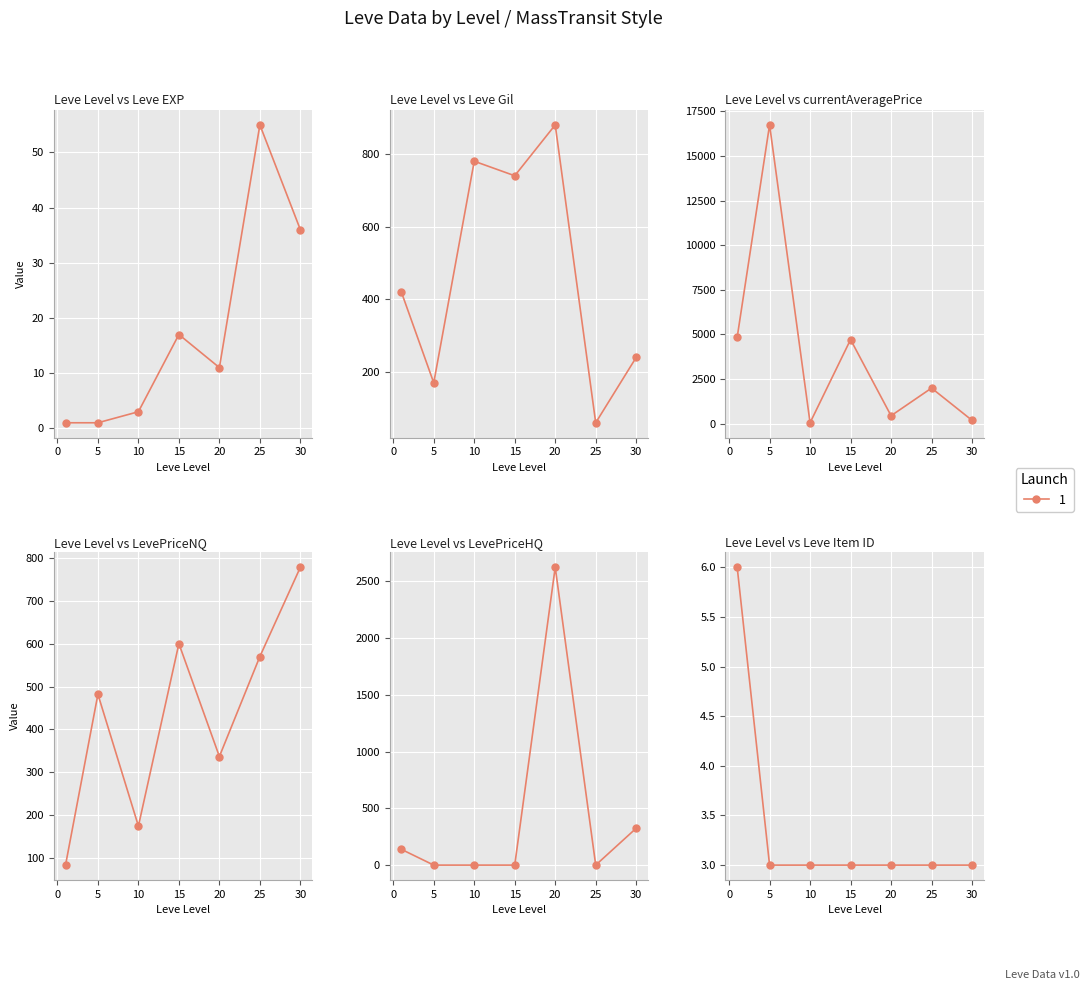

How many lines are shown in the chart?

6